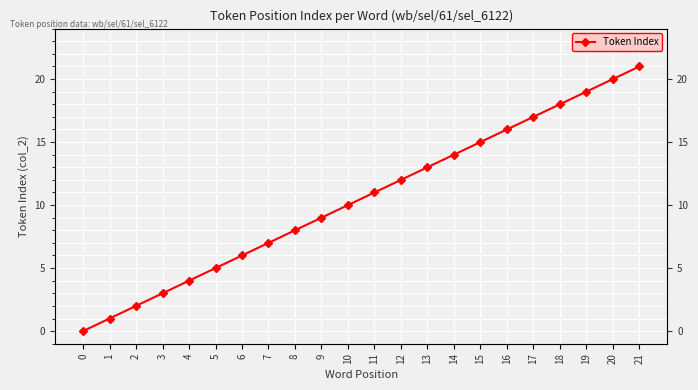

How many lines are shown in the chart?

1